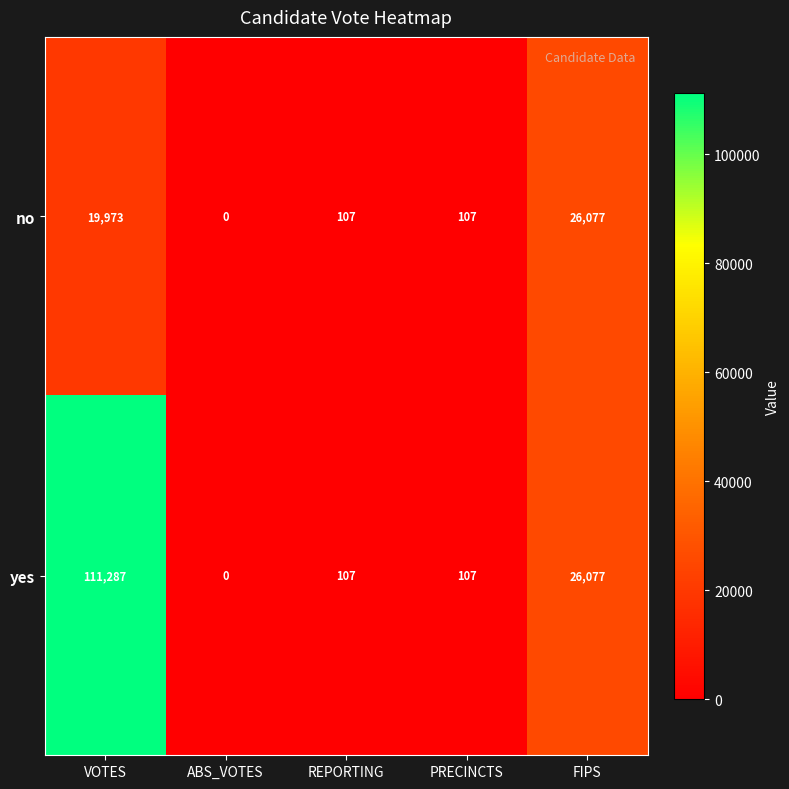

Is the value of no at REPORTING greater than the value of yes at ABS_VOTES?

Yes